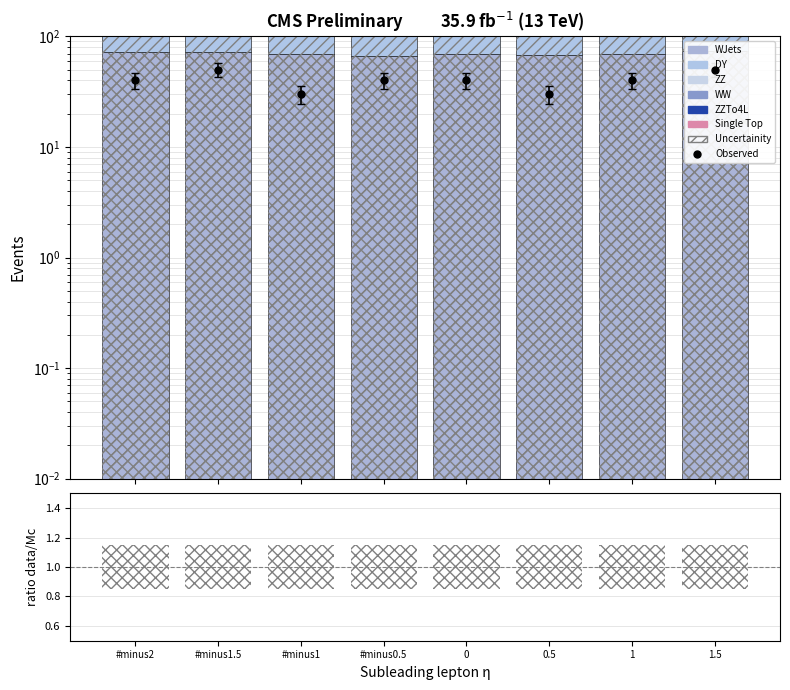

Which series has the widest spread of values?

DY